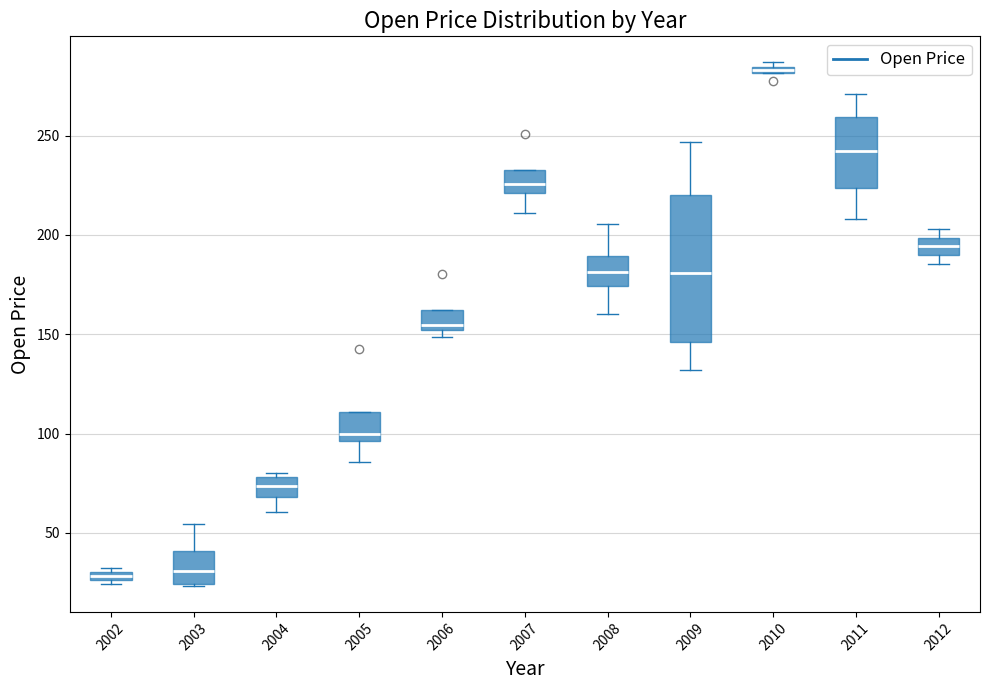

Comparing the boxes themselves (not the whiskers), which one is the tallest?

2009